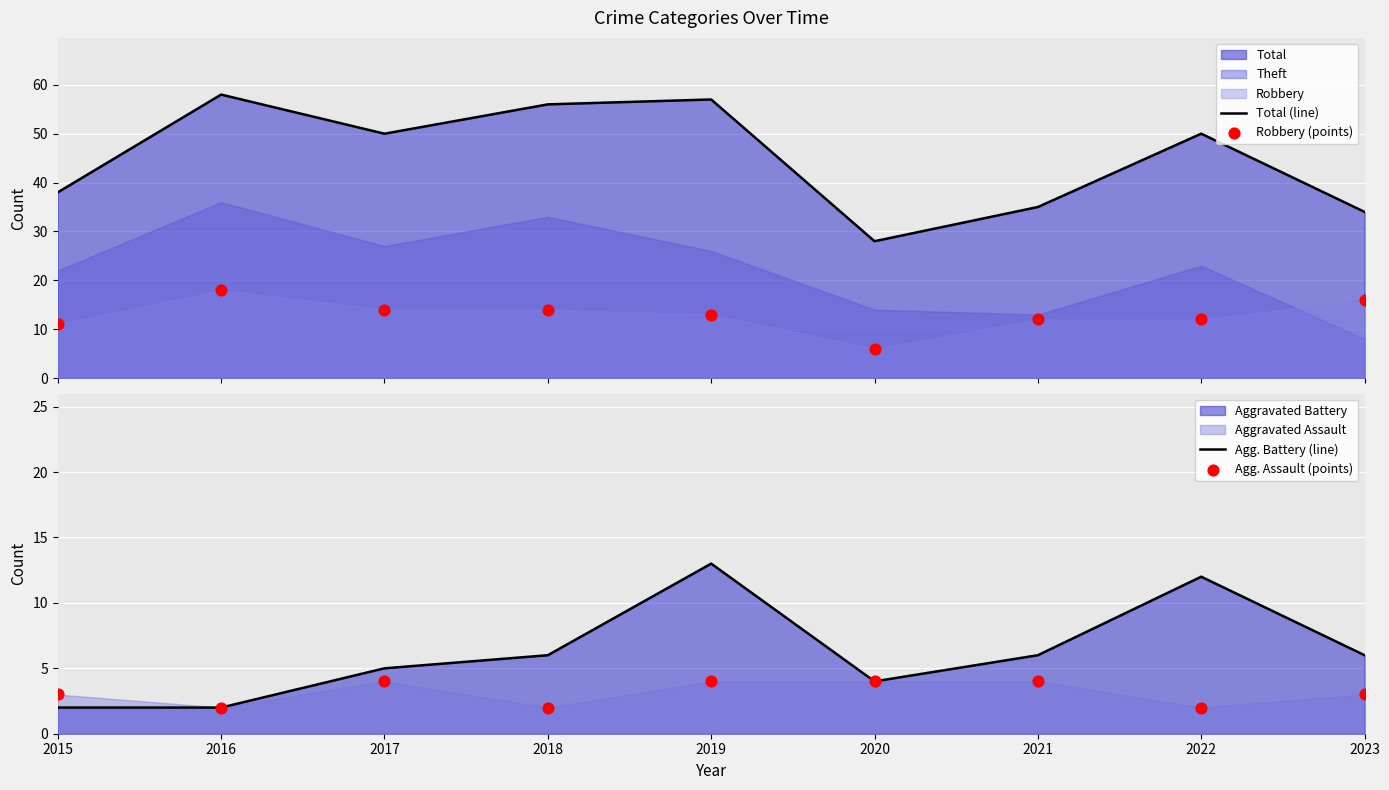

Is the value of Total (line) at 2020 greater than the value of Robbery (points) at 2019?

Yes